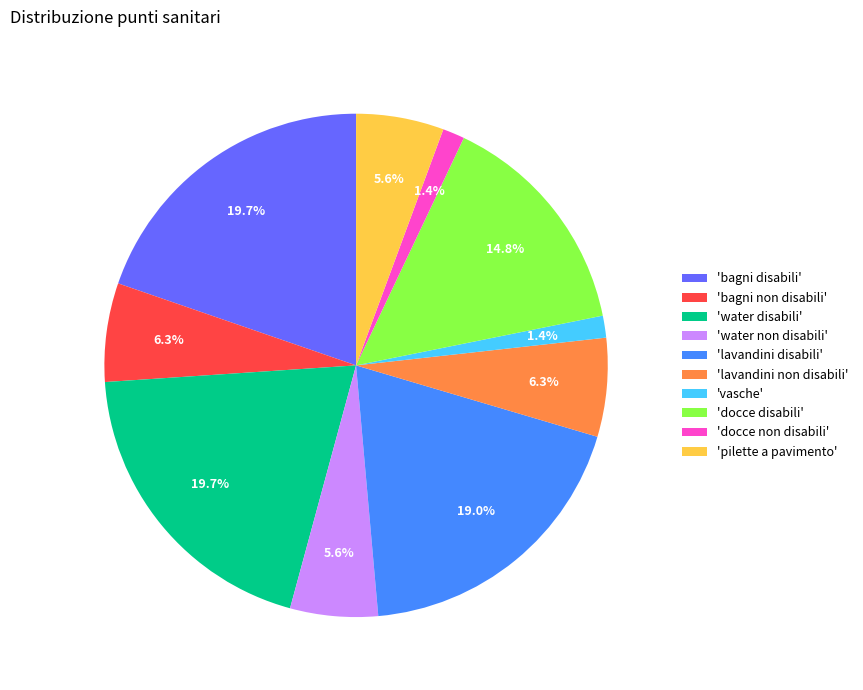

What percentage is NOT represented by 'pilette a pavimento'?

94.4%